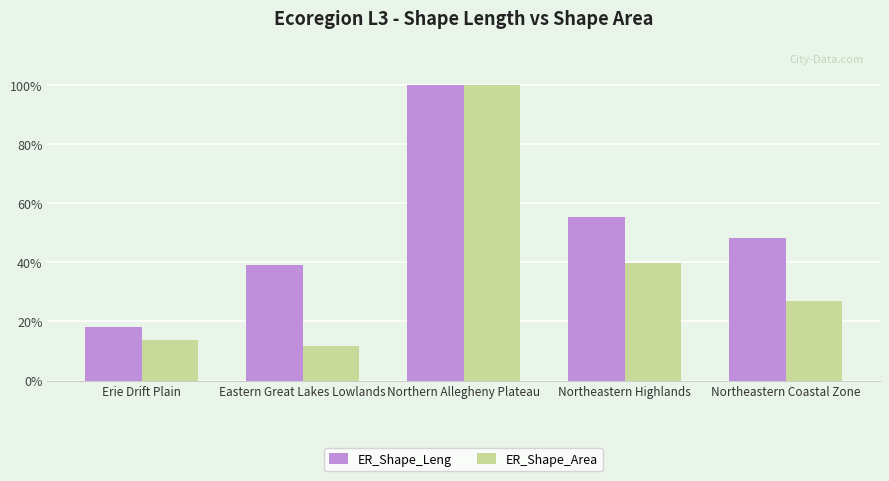

List the series in order of their overall mean, highest first.

ER_Shape_Leng, ER_Shape_Area